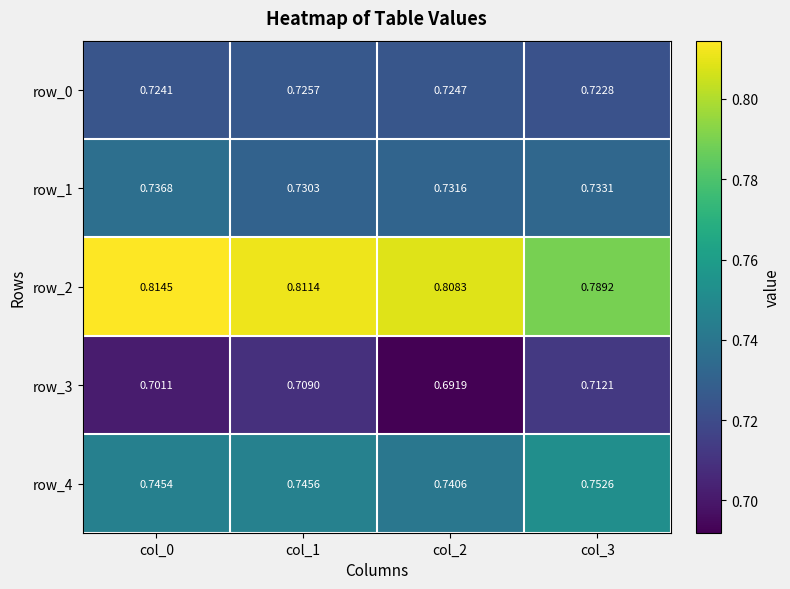

At which label is row_1 closest to 0?

col_1